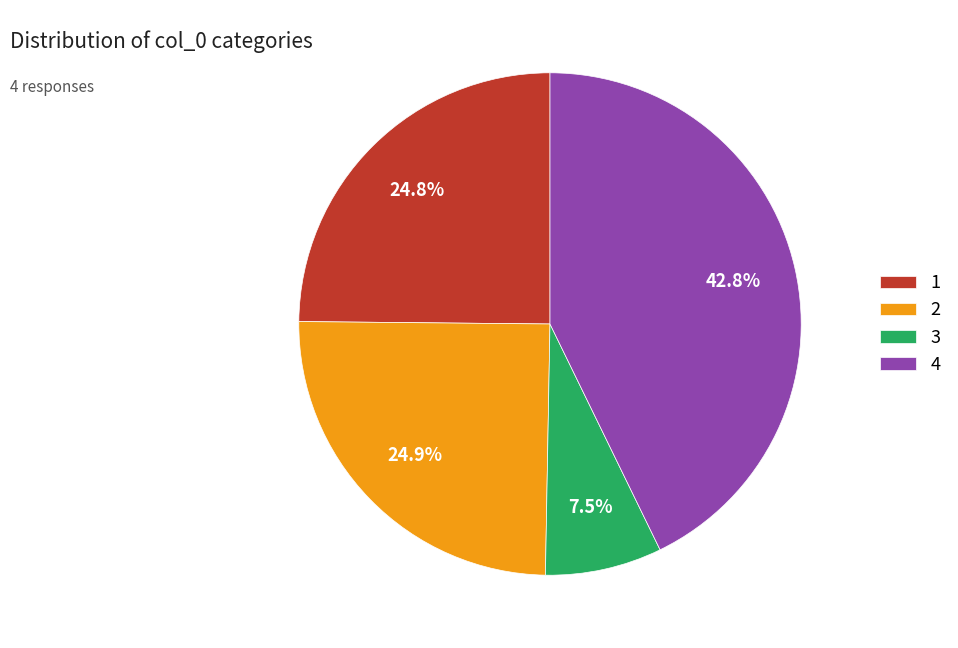

What portion of the pie excludes 1?

75.2%